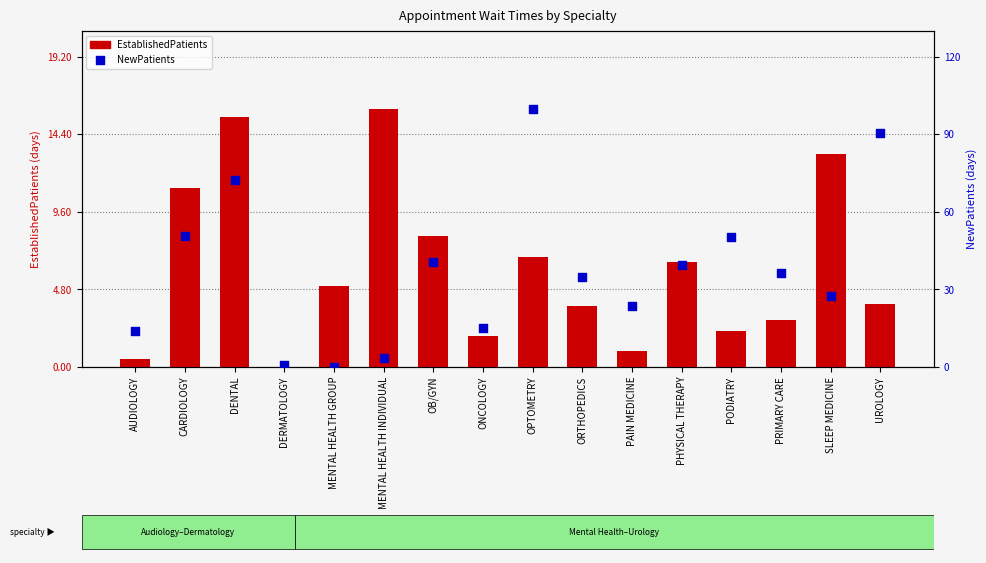

Which series has the largest total across all categories?

NewPatients